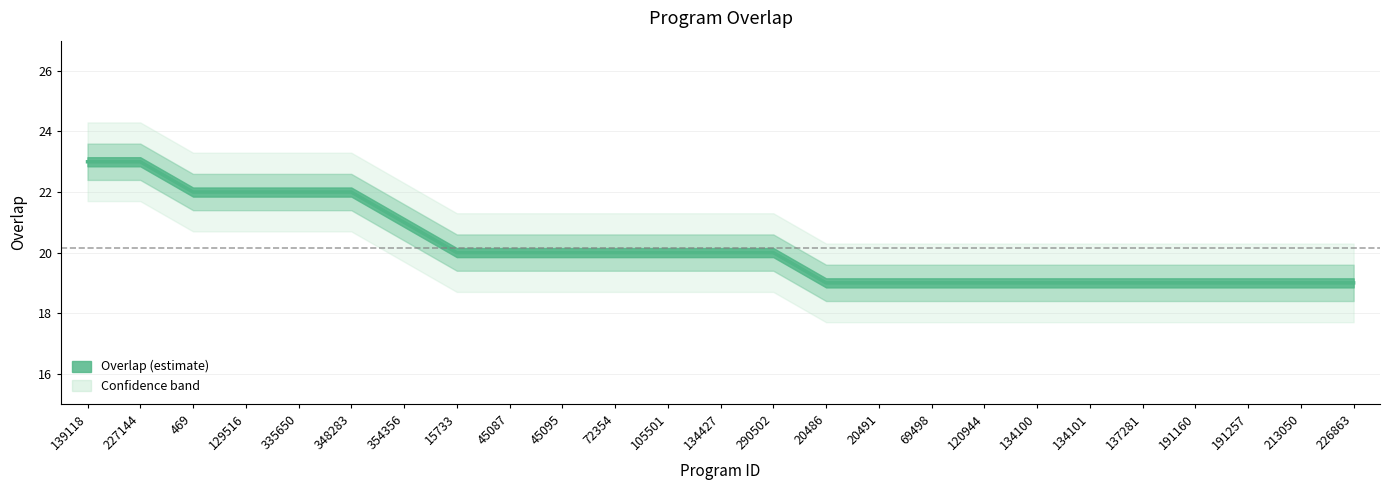

Reading left to right, transcribe all the data shown in this chart.

23	23	22	22	22	22	21	20	20	20	20	20	20	20	19	19	19	19	19	19	19	19	19	19	19